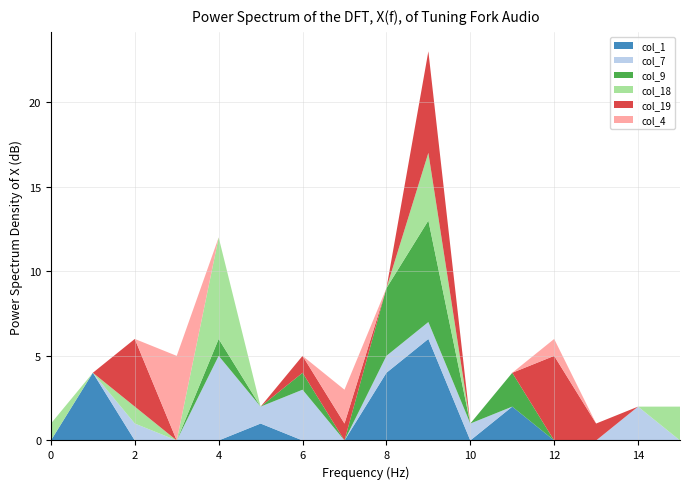

Reading right to left, transcribe all the data shown in this chart.

col_1: 0	0	0	0	2	0	6	4	0	0	1	0	0	0	4	0
col_7: 0	2	0	0	0	1	1	1	0	3	1	5	0	1	0	0
col_9: 0	0	0	0	2	0	6	4	0	1	0	1	0	0	0	0
col_18: 2	0	0	0	0	0	4	0	0	0	0	6	0	1	0	1
col_19: 0	0	1	5	0	0	6	0	1	1	0	0	0	4	0	0
col_4: 0	0	0	1	0	0	0	0	2	0	0	0	5	0	0	0